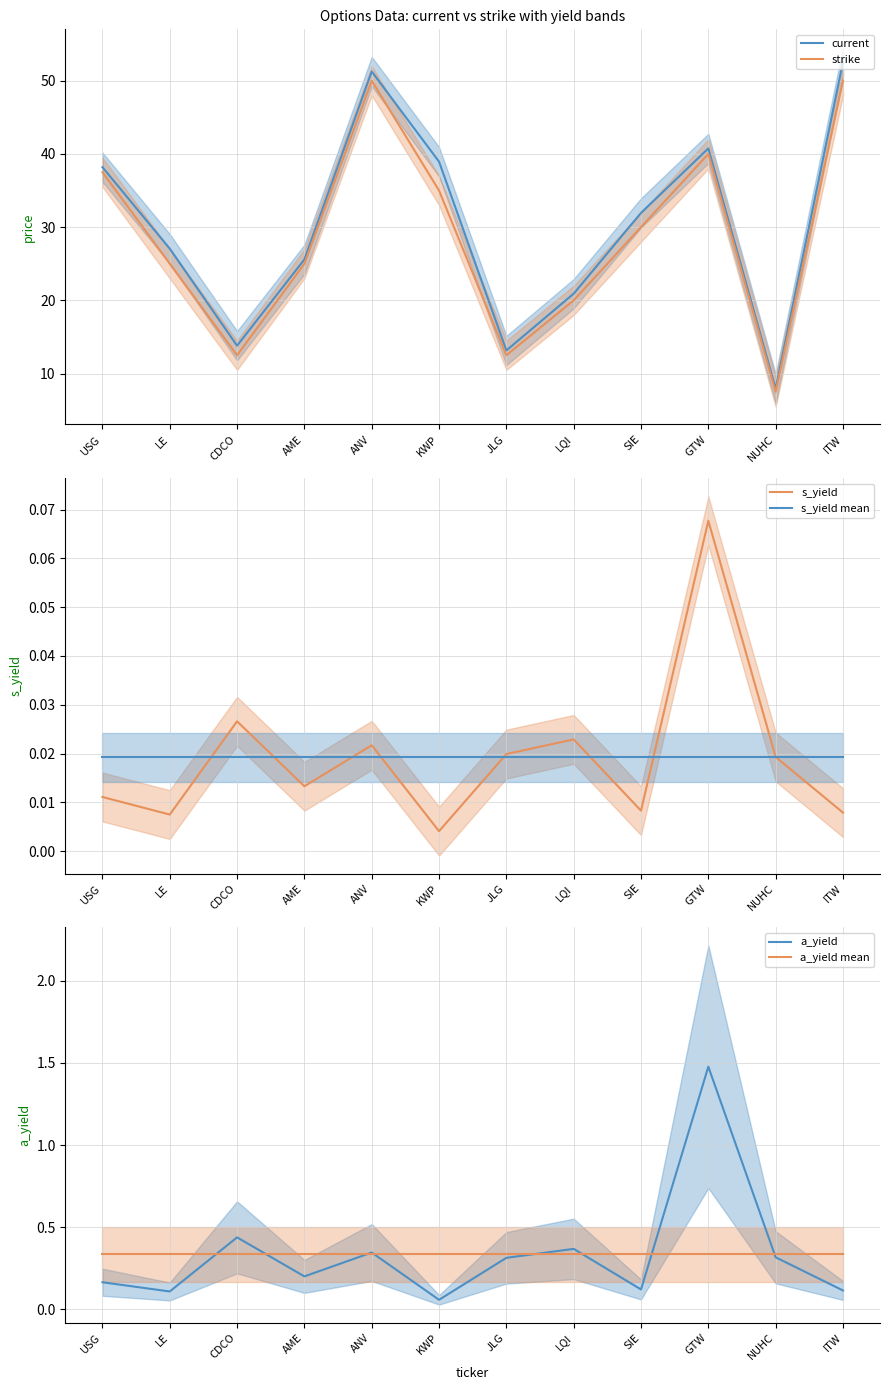

Reading left to right, transcribe all the data shown in this chart.

current: 38.2	27.1	13.8	25.6	51.2	38.9	13.2	20.9	31.9	40.8	7.9	52.6
strike: 37.5	25.0	12.5	25.0	50.0	35.0	12.5	20.0	30.0	40.0	7.5	50.0
s_yield: 0.0	0.0	0.0	0.0	0.0	0.0	0.0	0.0	0.0	0.1	0.0	0.0
s_yield mean: 0.0	0.0	0.0	0.0	0.0	0.0	0.0	0.0	0.0	0.0	0.0	0.0
a_yield: 0.2	0.1	0.4	0.2	0.3	0.1	0.3	0.4	0.1	1.5	0.3	0.1
a_yield mean: 0.3	0.3	0.3	0.3	0.3	0.3	0.3	0.3	0.3	0.3	0.3	0.3